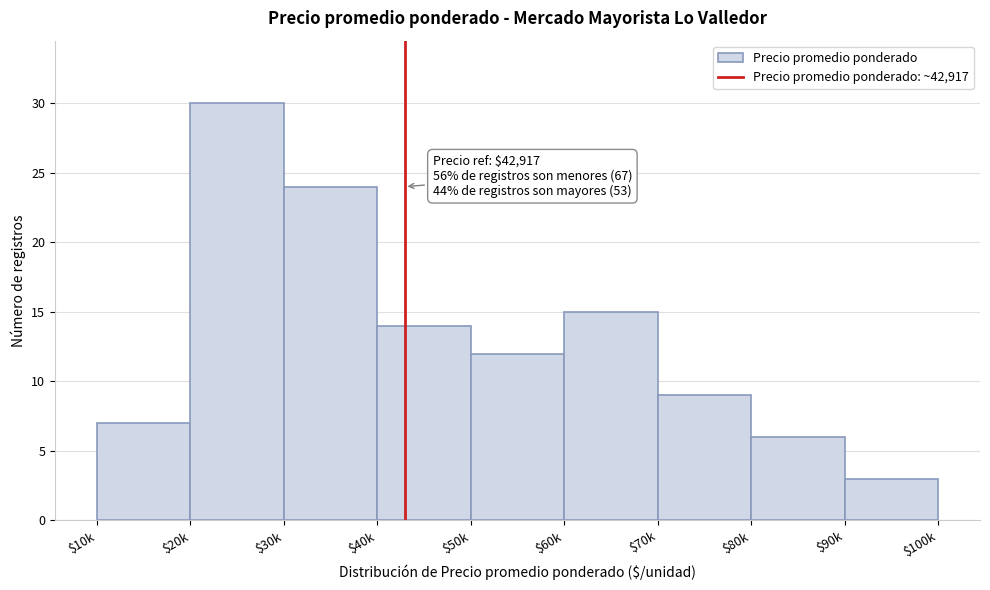

Reading left to right, transcribe all the data shown in this chart.

7	30	24	14	12	15	9	6	3